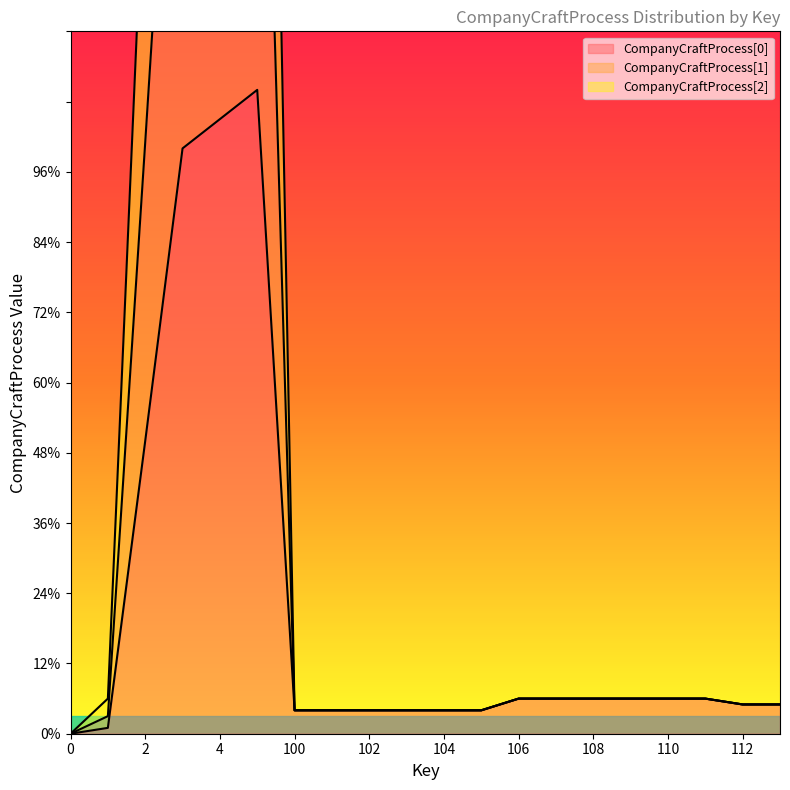

Reading left to right, extract all data points from this chart.

CompanyCraftProcess[0]: 0	1	50	100	105	110	4	4	4	4	4	4	6	6	6	6	6	6	5	5
CompanyCraftProcess[1]: 0	6	153	303	318	333	4	4	4	4	4	4	6	6	6	6	6	6	5	5
CompanyCraftProcess[2]: 0	3	101	201	211	221	4	4	4	4	4	4	6	6	6	6	6	6	5	5